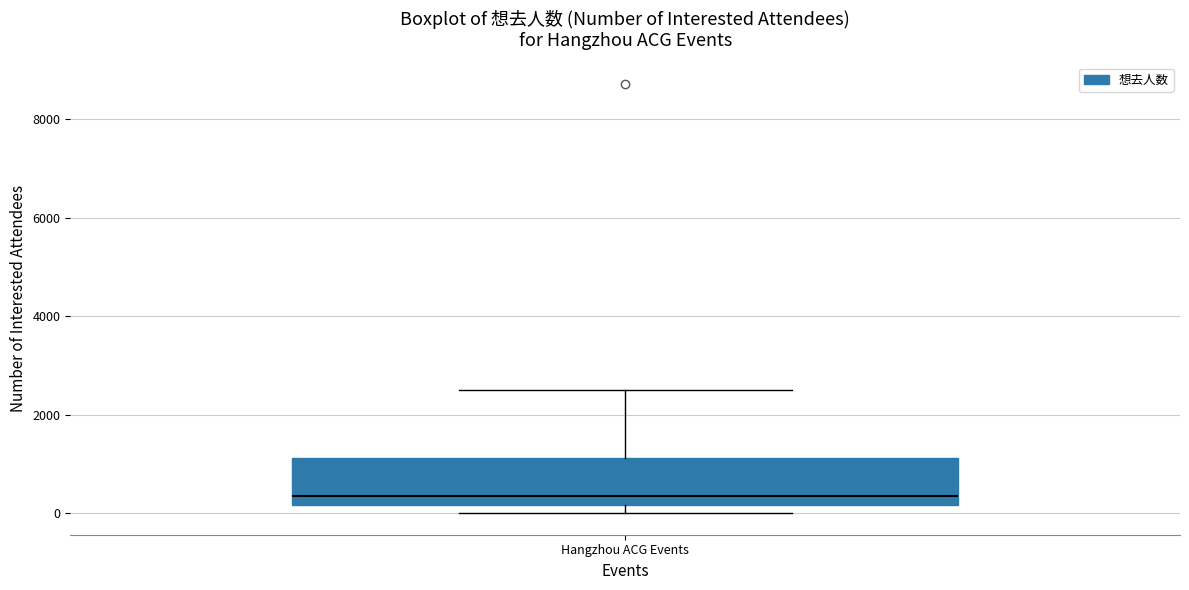

Read this box plot against the y-axis: the position of the median line, the range covered by the box, and the ends of both whiskers. The values are not printed on the chart, so give them approximately, as read against the axis.

median 400, box 200 to 1200, whiskers 0 to 2400